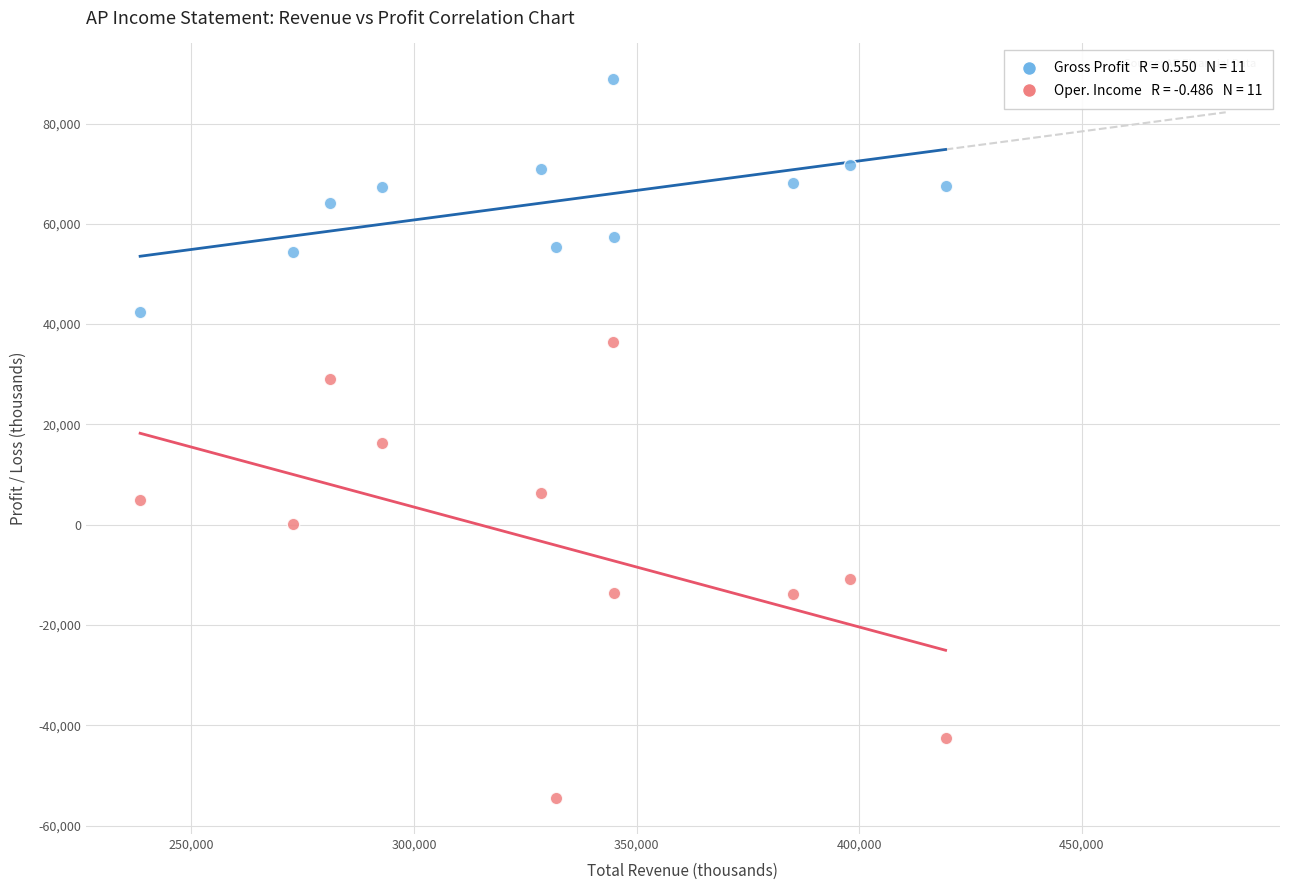

Across all data points, what is the range of X values (max minus min)?

180900